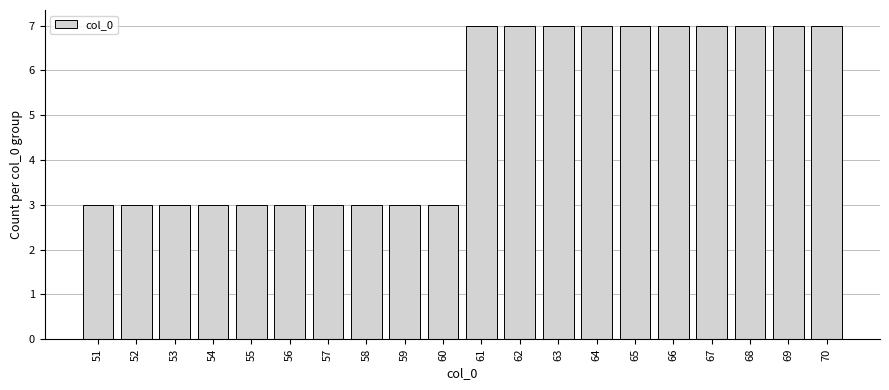

What is the ratio of the value at 61 to the value at 63?

1.0